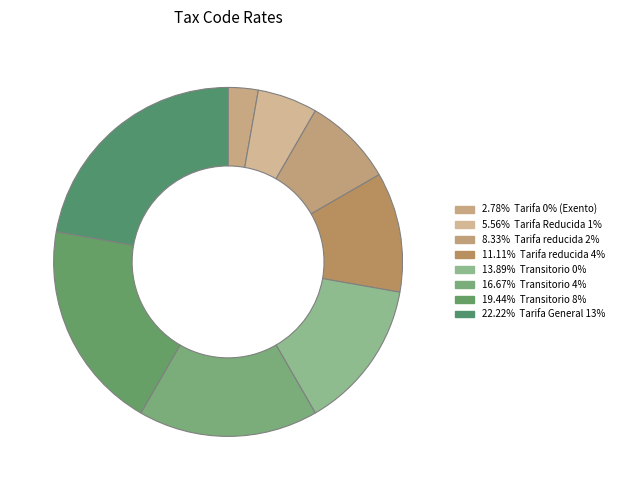

How many segments does this pie chart have?

8